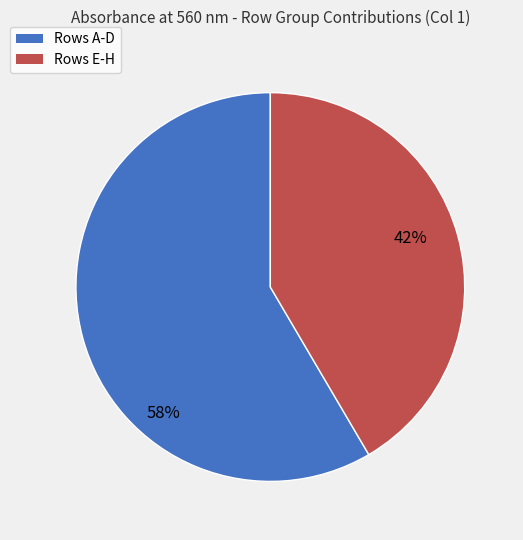

Approximately how many times larger is the value at Rows A-D compared to Rows E-H?

1.4